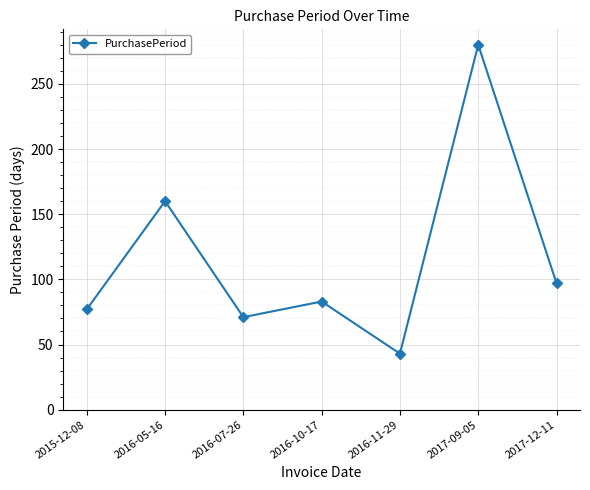

What is the change in value from 2016-11-29 to 2017-09-05?

+237